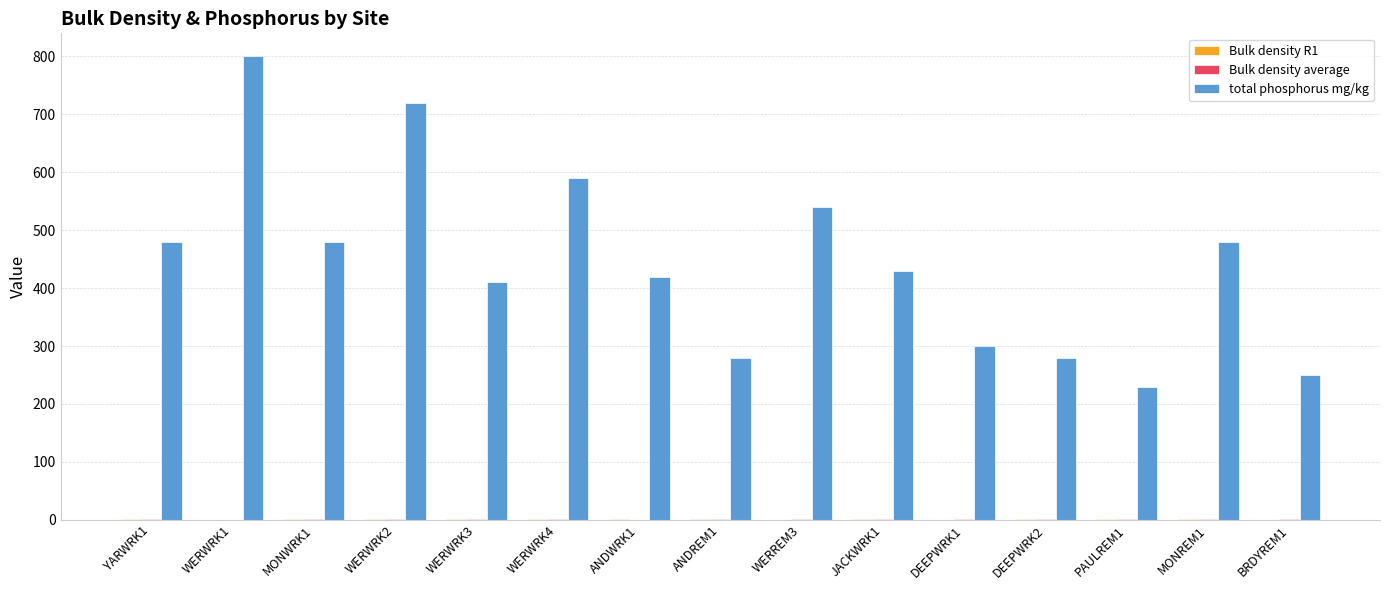

At which category is the sum across all series the highest?

WERWRK1